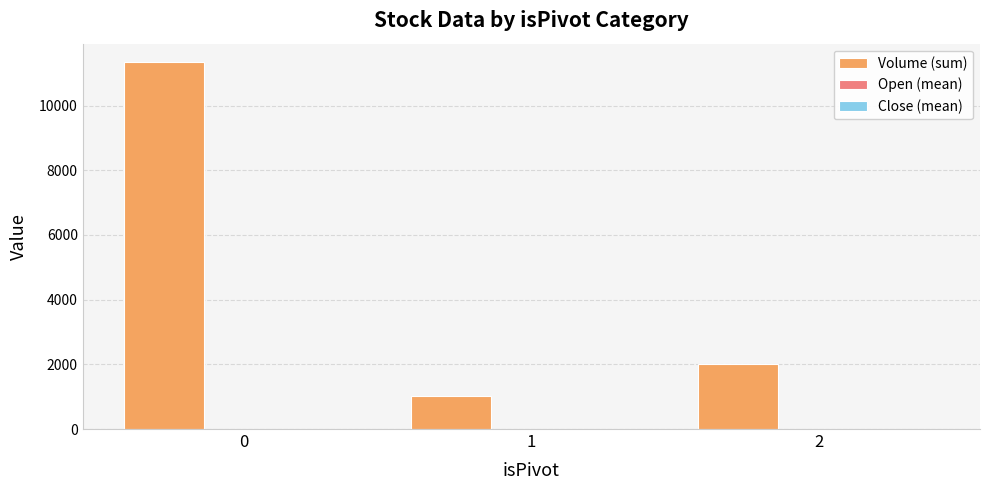

Between 0 and 2, which series saw the biggest shift?

Volume (sum)